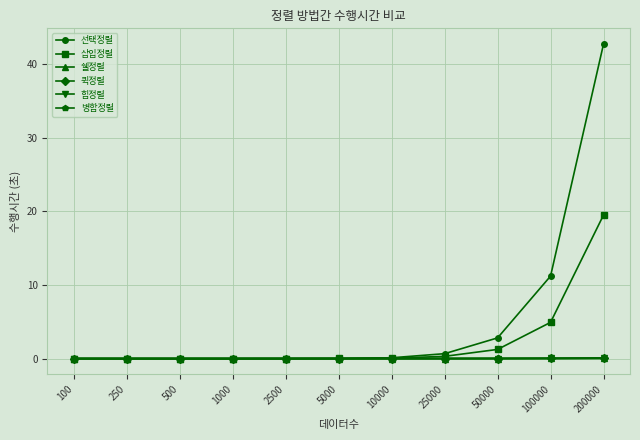

What is the highest value of the 선택정렬 series?

42.7